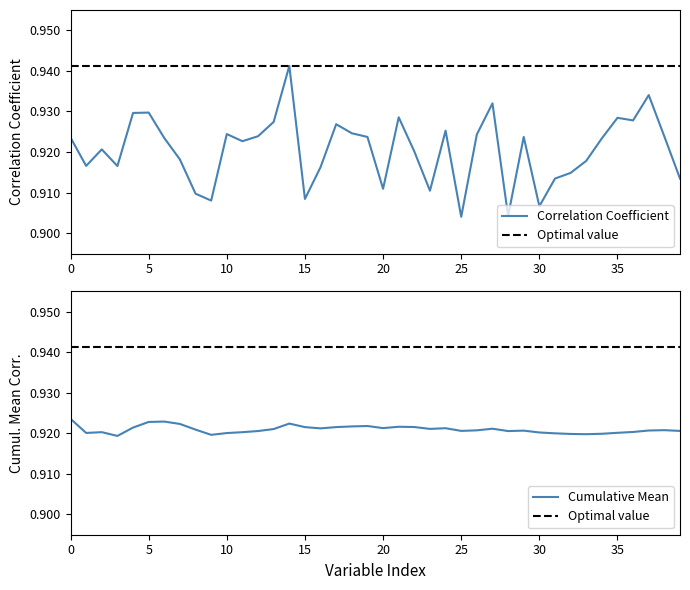

What is the smallest value displayed?

0.9